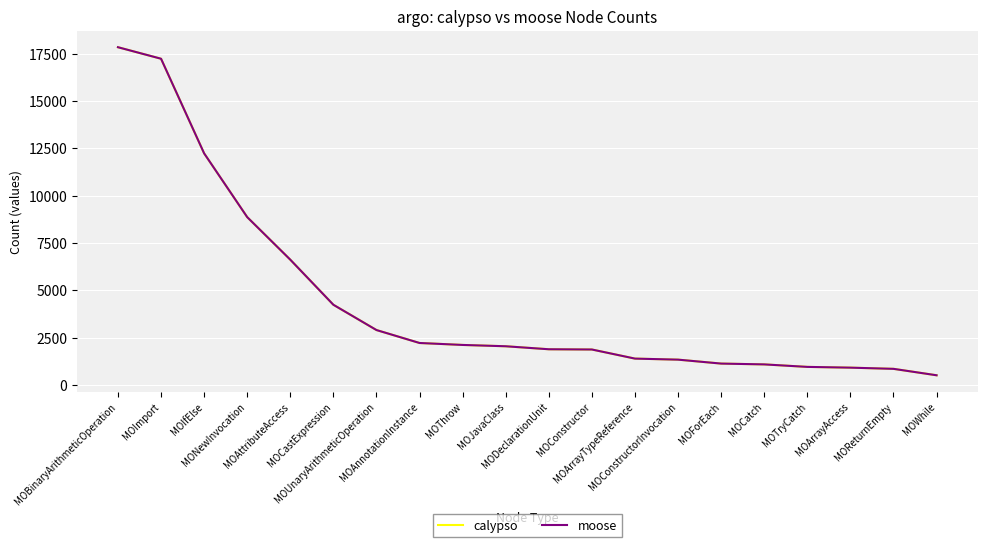

Between MOTryCatch and MONewInvocation, which is larger?

MONewInvocation